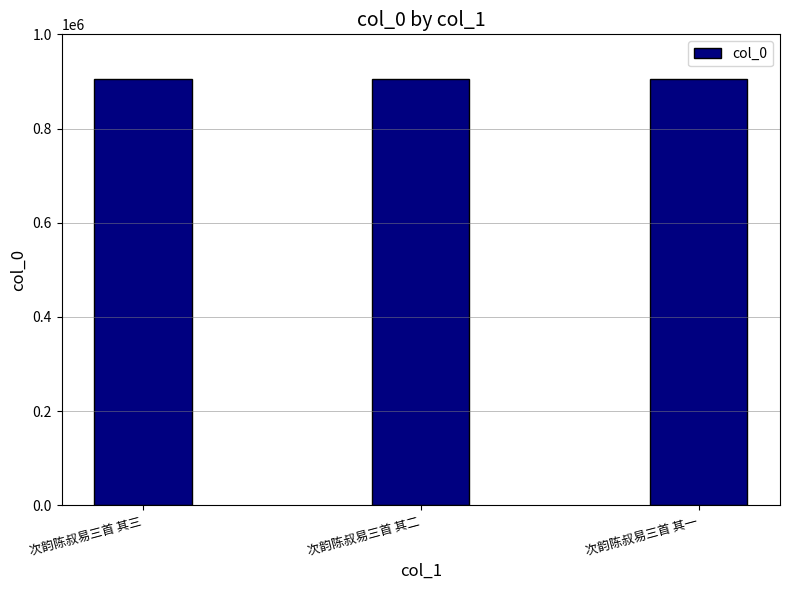

Count the number of categories in the chart.

3